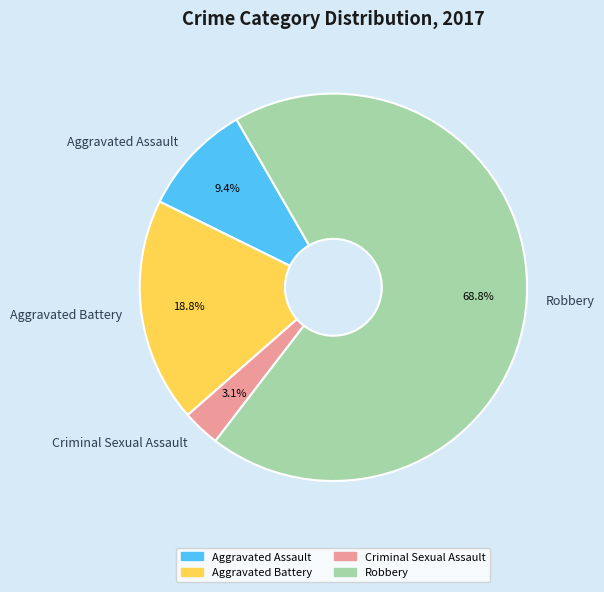

To the nearest percent, what is the average slice percentage?

25%